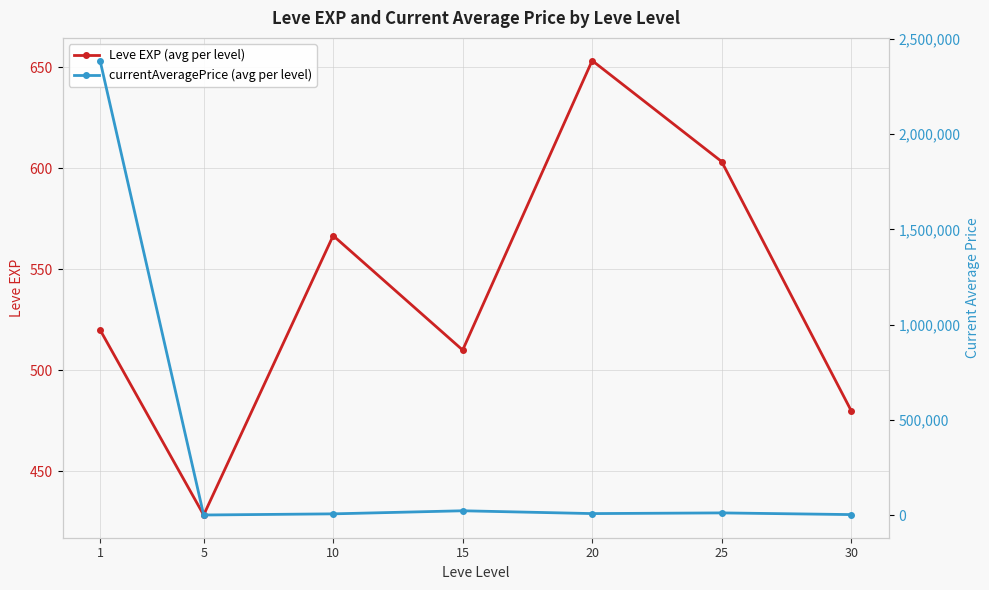

The Leve EXP (avg per level) series shows 653.3 at 20. True or false?

True